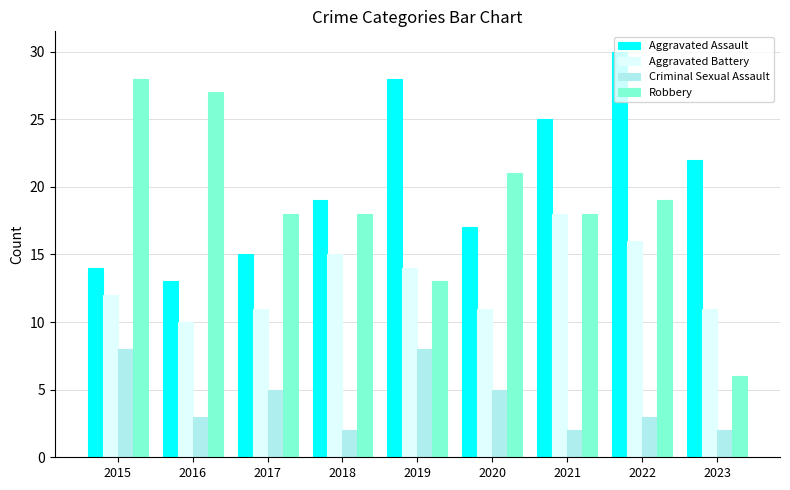

What is the maximum value for Aggravated Battery?

18